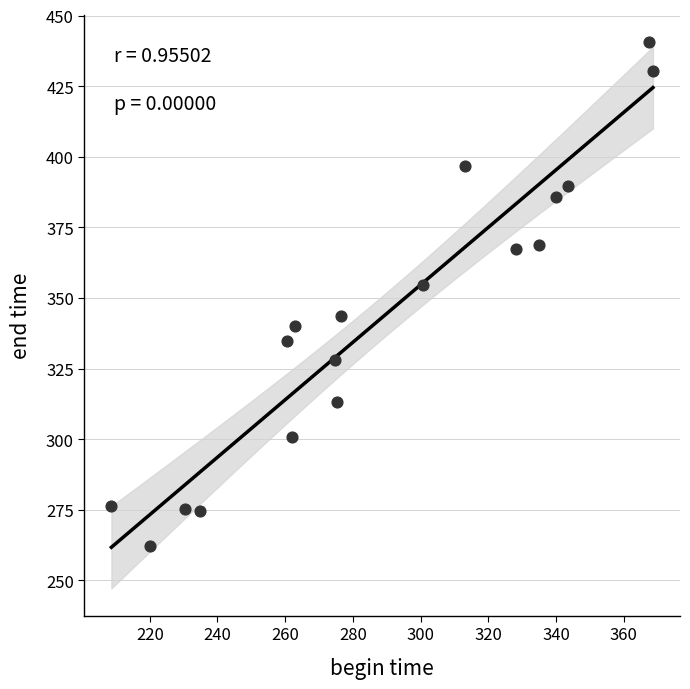

What is the range of Y values (max minus min)?

178.4